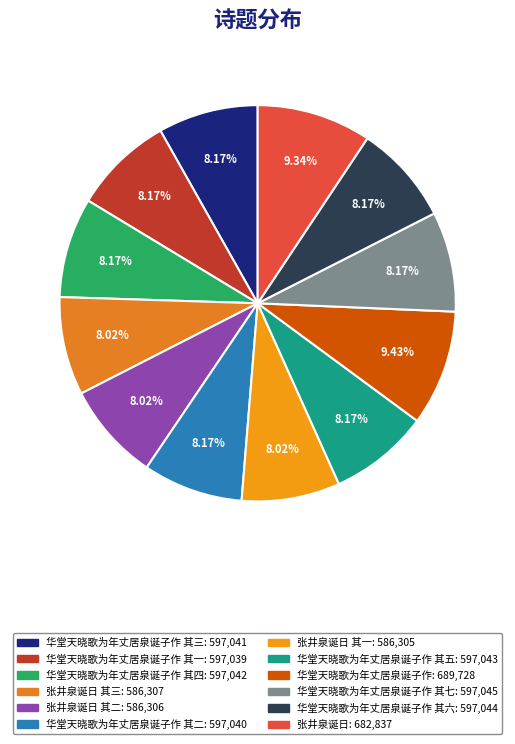

How many slices are in this pie chart?

12